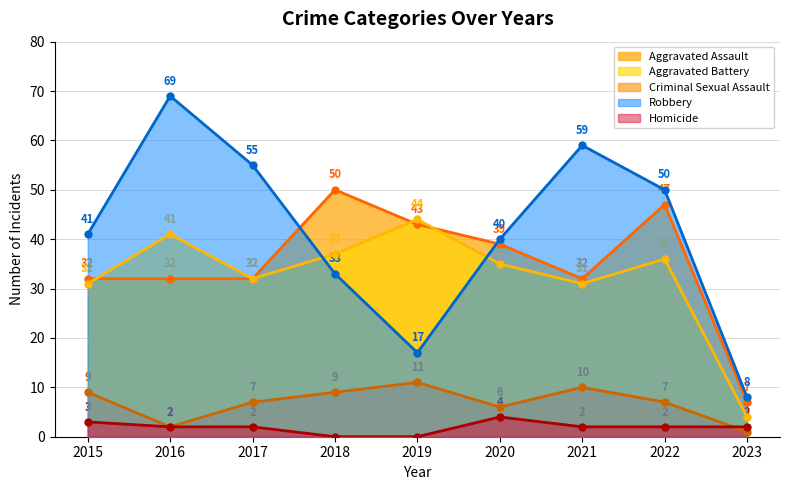

Reading left to right, transcribe all the data shown in this chart.

Aggravated Assault: 32	32	32	50	43	39	32	47	7
Aggravated Battery: 31	41	32	37	44	35	31	36	4
Criminal Sexual Assault: 9	2	7	9	11	6	10	7	1
Robbery: 41	69	55	33	17	40	59	50	8
Homicide: 3	2	2	0	0	4	2	2	2